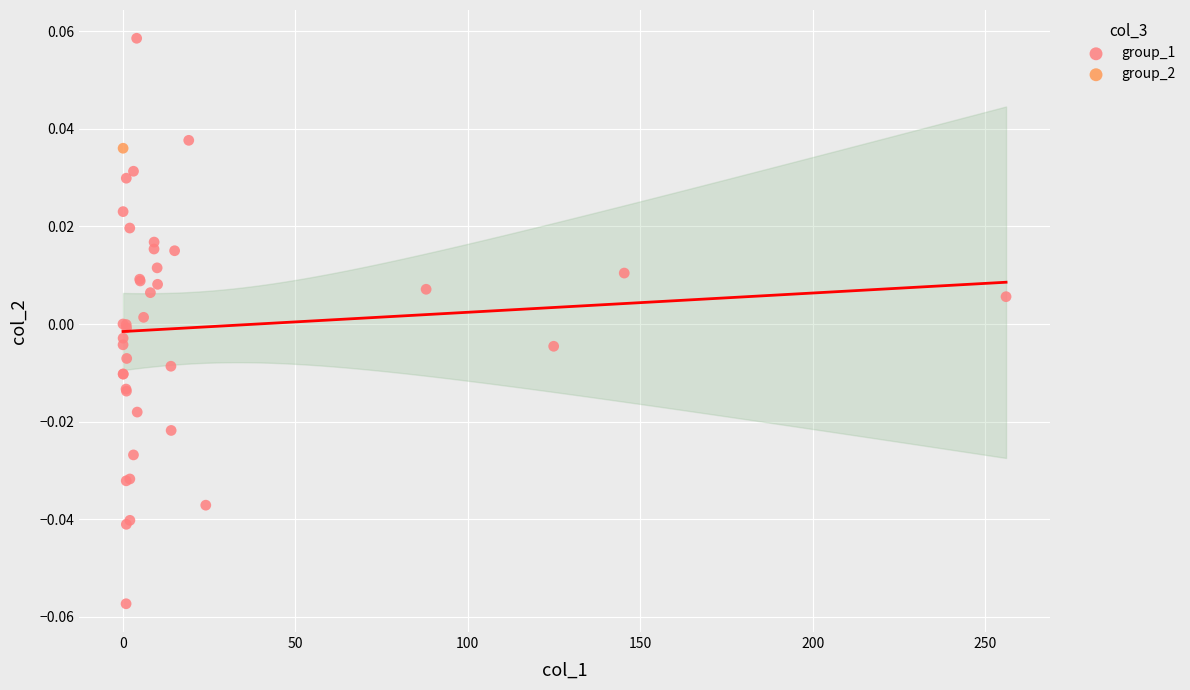

What are all the series names shown in the legend?

group_1, group_2